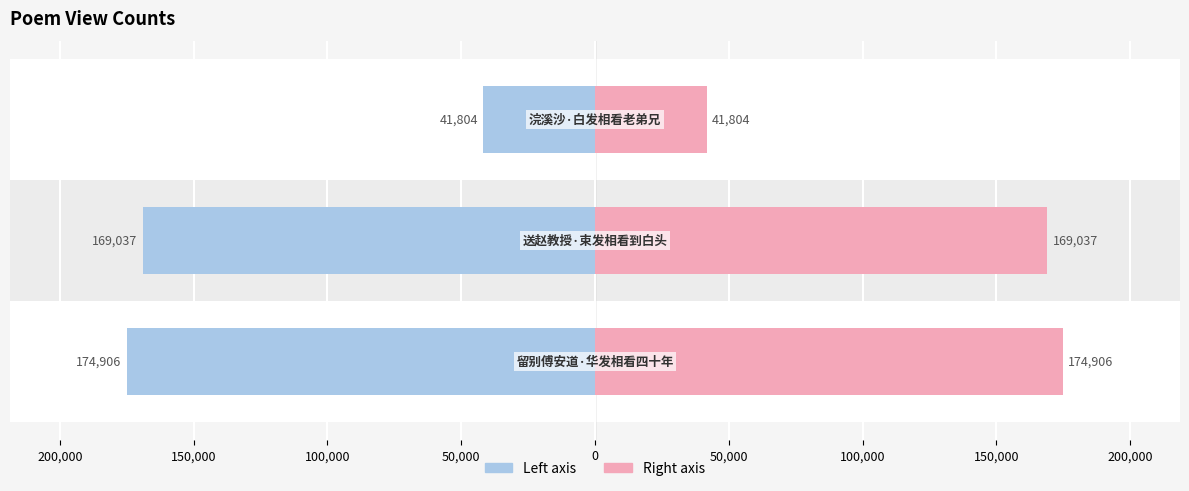

At how many categories does at least one series exceed 83608?

2